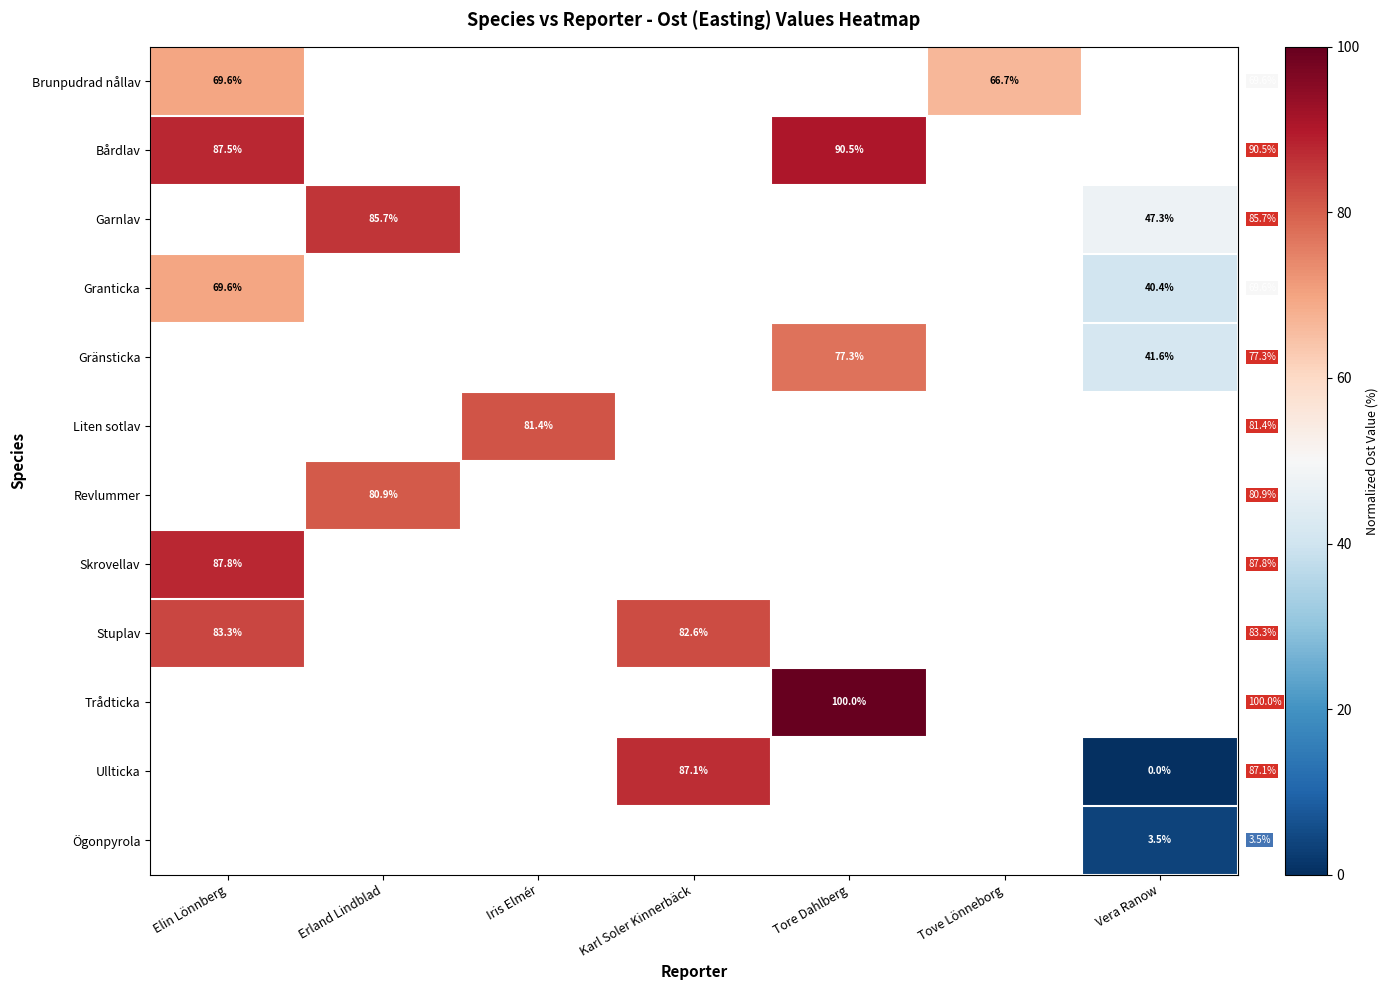

What is the greatest value displayed?

100.0